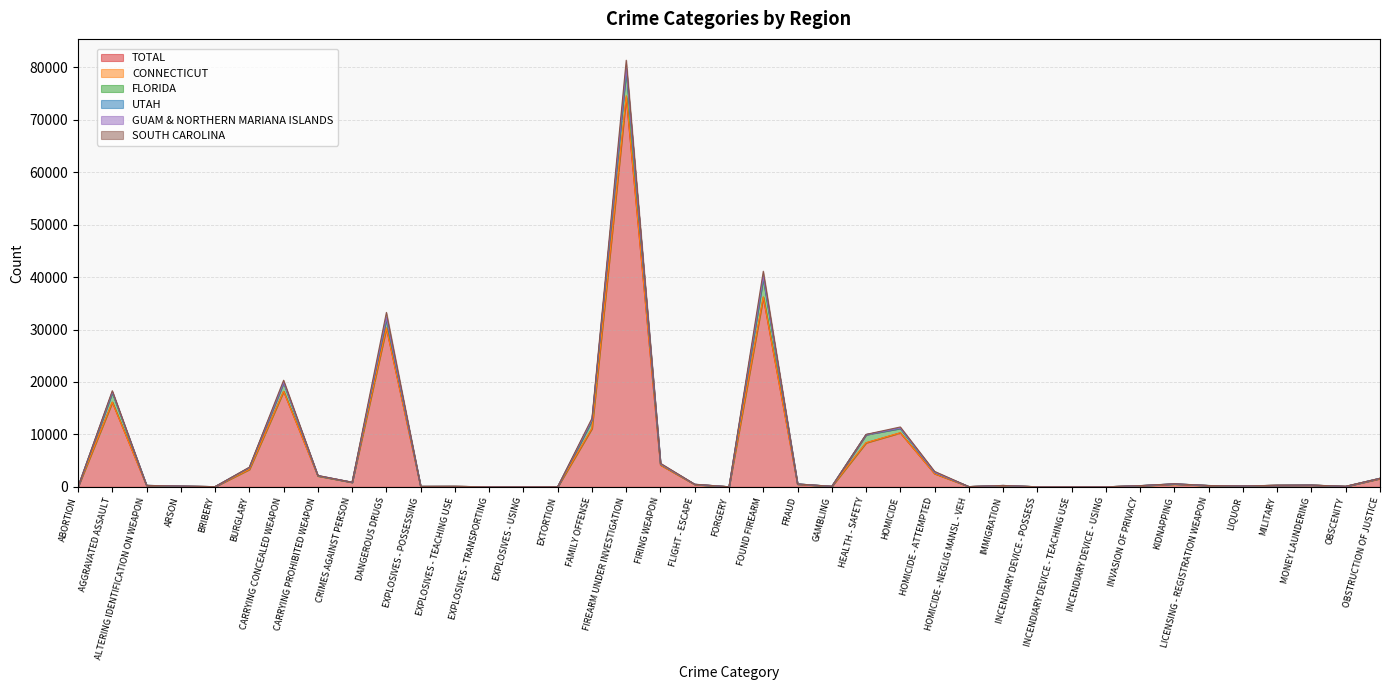

Which has a higher value, AGGRAVATED ASSAULT or BRIBERY?

AGGRAVATED ASSAULT